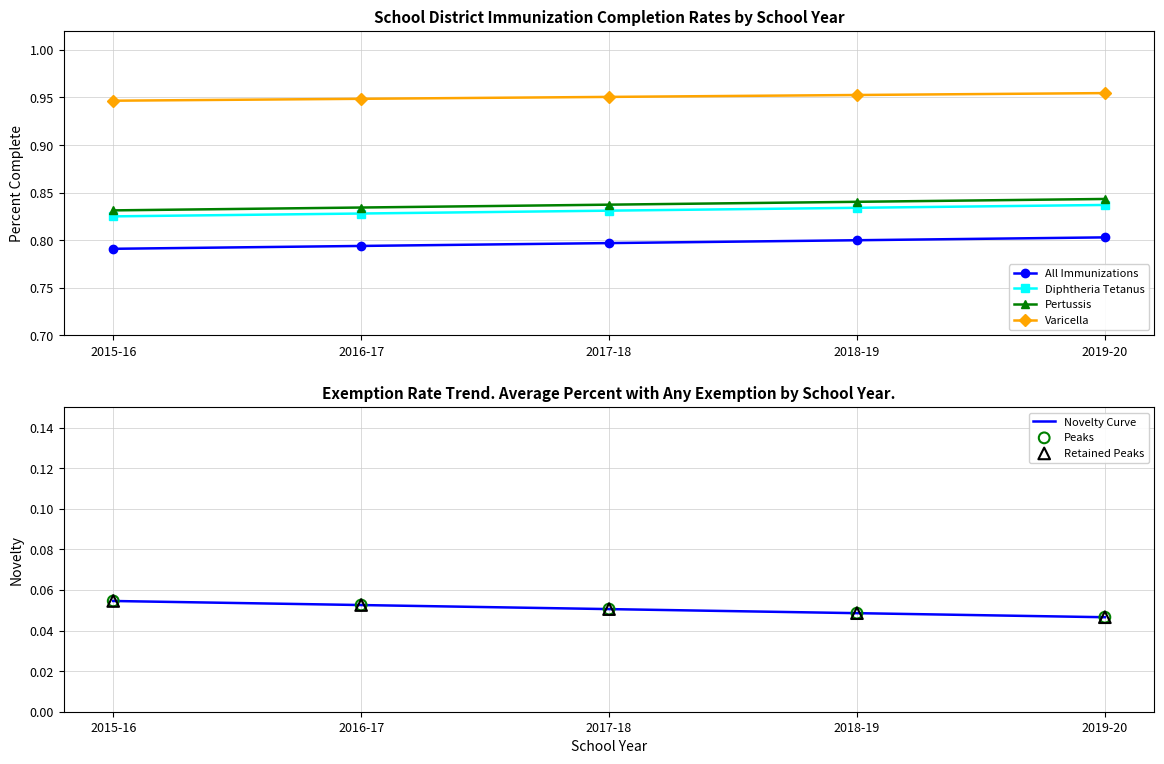

At how many categories does at least one series exceed 0?

5